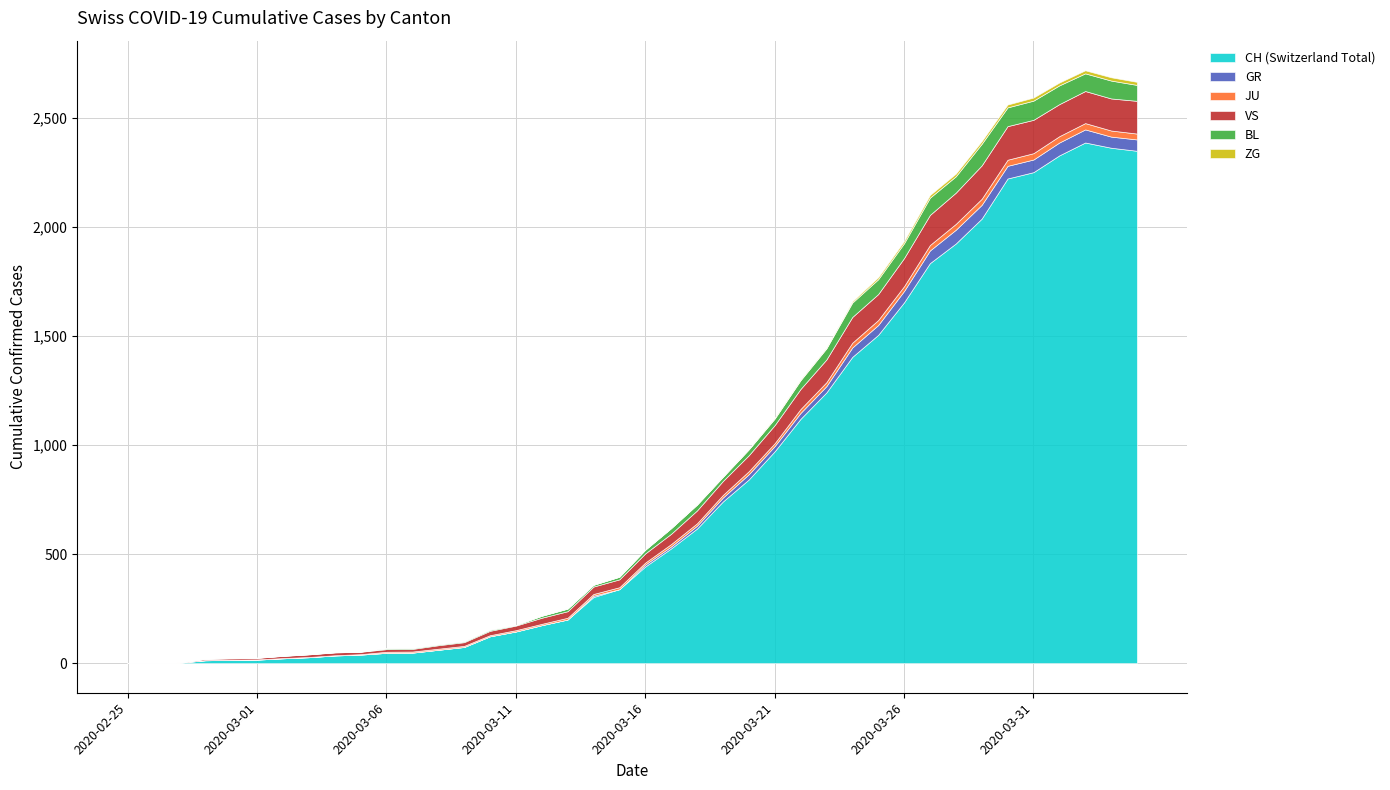

The VS series shows 2 at 2020-03-05. True or false?

False